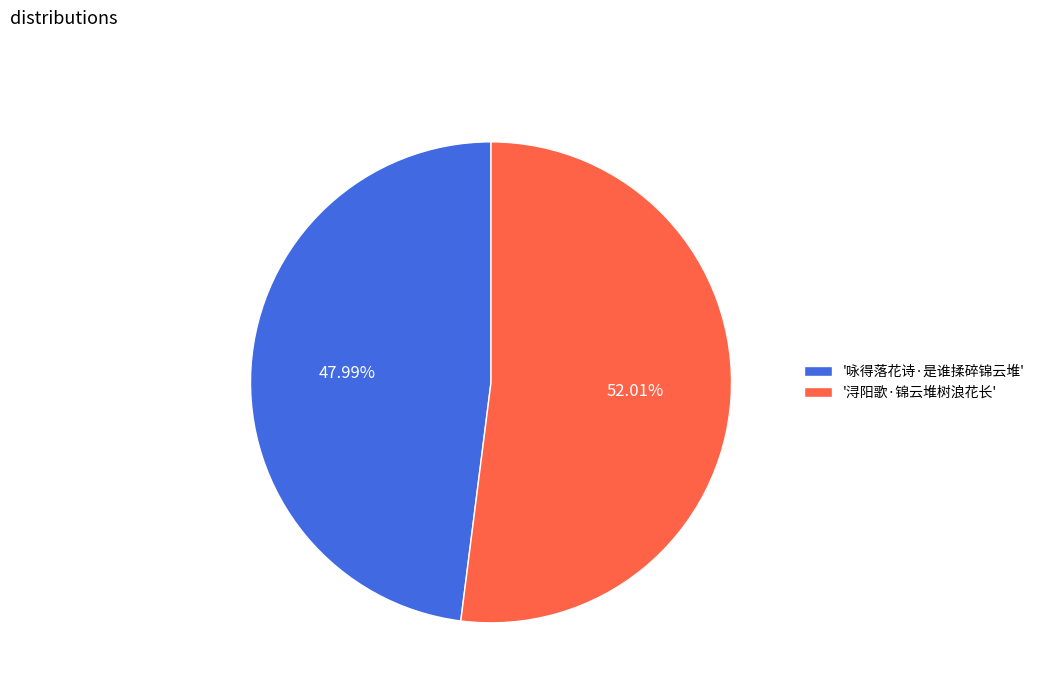

Do '浔阳歌·锦云堆树浪花长' and '咏得落花诗·是谁揉碎锦云堆' together represent more than half of the pie?

Yes